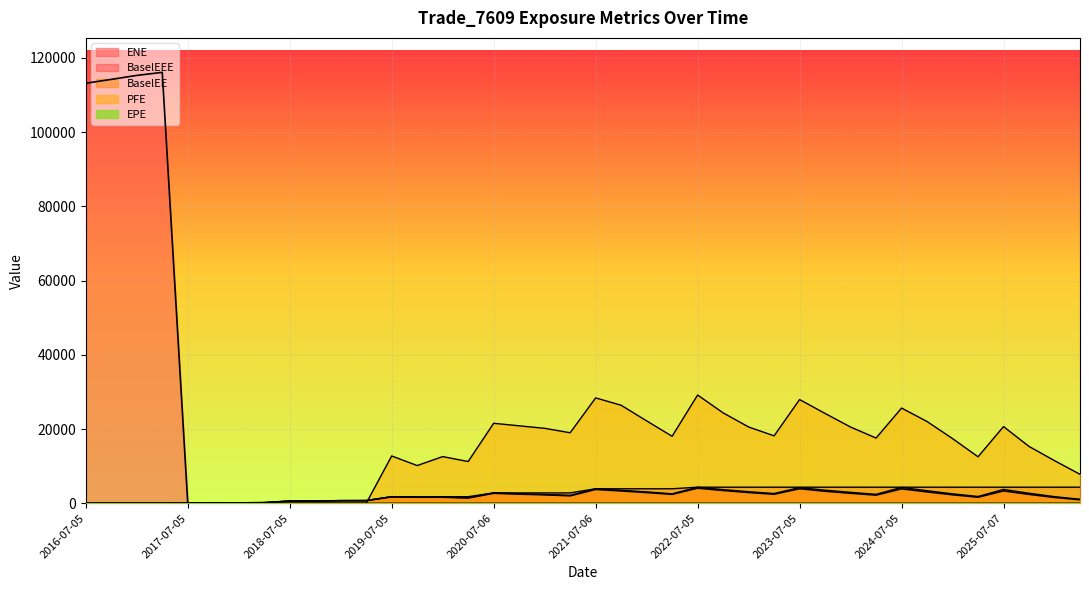

Reading left to right, transcribe all the data shown in this chart.

EPE: 0.0	0.3	0.5	0.7	1.0	1.3	1.5	1.7	2.0	2.3	2.5	2.7	3.0	3.3	3.5	3.8	4.0	4.3	4.5	4.8	5.0	5.3	5.5	5.7	6.0	6.3	6.5	6.7	7.0	7.3	7.5	7.8	8.0	8.3	8.5	8.8	9.0	9.3	9.5	9.8
ENE: 113137.0	114179.0	115244.0	116070.0	68.3	123.2	107.2	170.7	585.5	597.9	695.6	706.7	1726.8	1628.9	1629.3	1429.4	2695.7	2467.7	2275.0	2017.1	3725.9	3323.6	2894.7	2409.5	4070.8	3448.2	2902.2	2441.5	3922.5	3247.3	2703.3	2202.4	3894.8	3071.0	2295.2	1639.2	3334.1	2403.8	1579.2	948.9
PFE: 0.0	0.0	0.0	0.0	0.0	0.0	0.0	0.0	0.0	0.0	0.0	0.0	12740.0	10159.5	12568.9	11245.2	21542.4	20858.0	20191.3	18989.4	28380.5	26400.6	22191.8	18042.5	29154.8	24352.1	20550.5	18157.5	27935.5	24195.5	20529.1	17566.7	25642.2	22022.5	17419.3	12518.3	20651.7	15304.8	11478.5	7798.7
BaselEE: 0.0	0.0	0.0	0.0	68.8	124.3	108.4	172.8	594.0	607.9	708.8	721.7	1767.2	1671.6	1676.5	1474.7	2788.6	2560.8	2368.2	2106.3	3903.0	3493.9	3054.0	2551.2	4325.5	3678.2	3107.9	2624.5	4232.9	3519.0	2941.9	2406.8	4273.9	3385.3	2541.4	1823.1	3724.6	2697.9	1780.6	1075.0
BaselEEE: 0.0	0.0	0.0	0.0	68.8	124.3	124.3	172.8	594.0	607.9	708.8	721.7	1767.2	1767.2	1767.2	1767.2	2788.6	2788.6	2788.6	2788.6	3903.0	3903.0	3903.0	3903.0	4325.5	4325.5	4325.5	4325.5	4325.5	4325.5	4325.5	4325.5	4325.5	4325.5	4325.5	4325.5	4325.5	4325.5	4325.5	4325.5